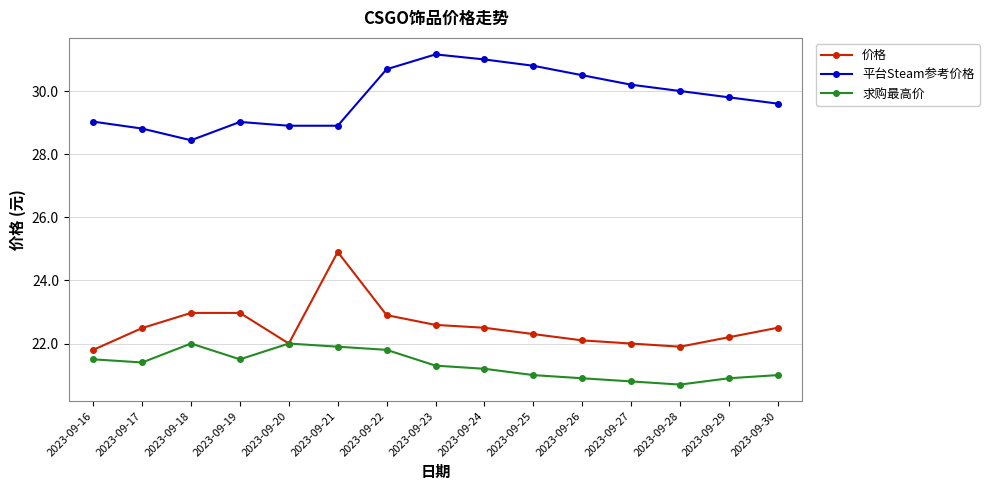

Which category has the lowest value in the 价格 series?

2023-09-16